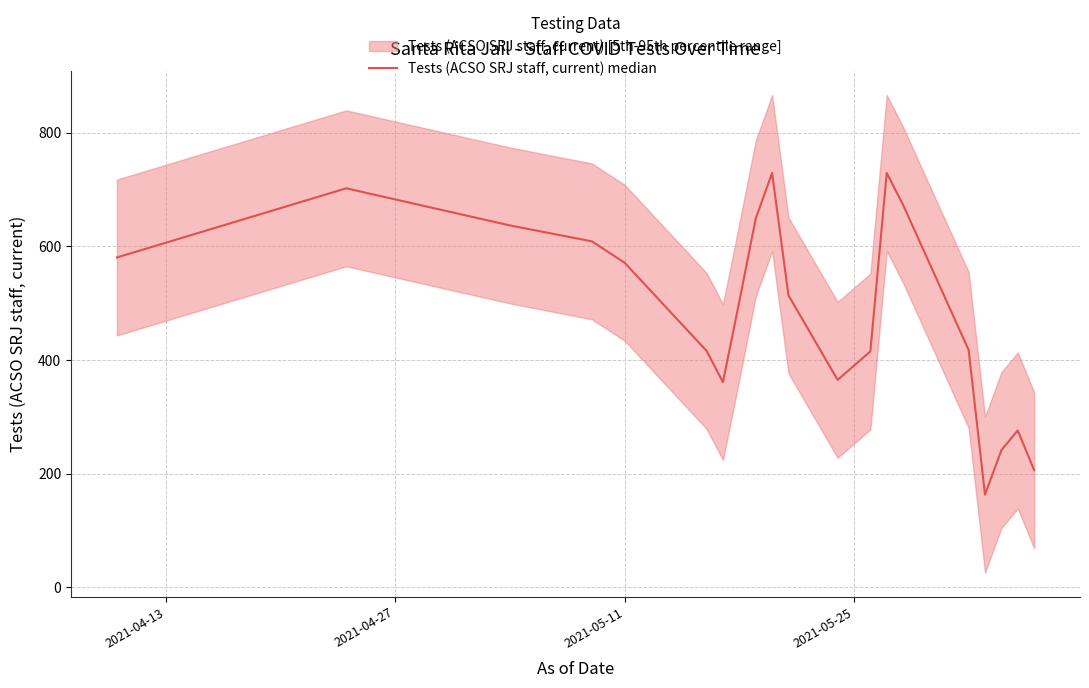

How many data points are less than 513?

10